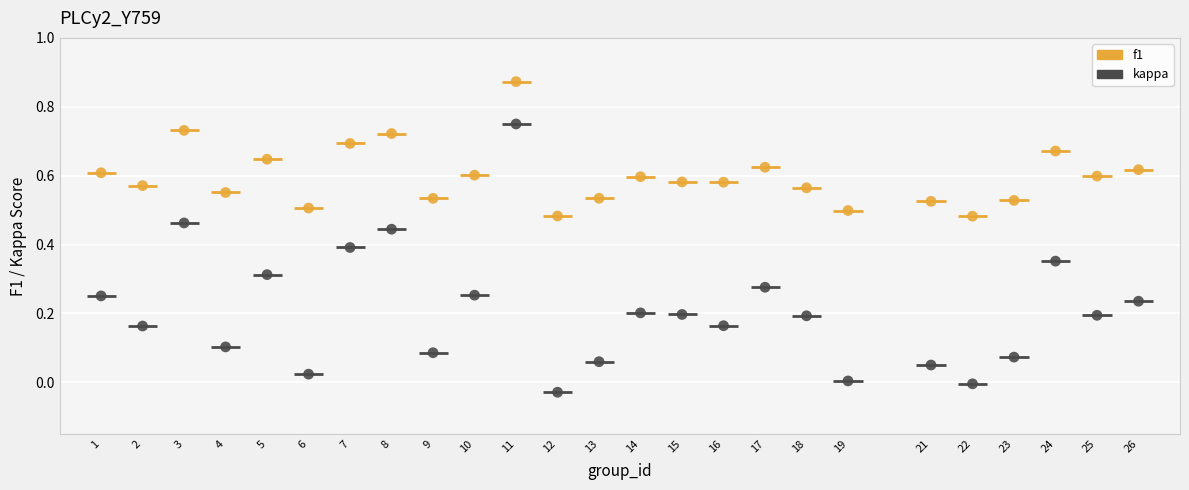

Across all data points, what is the range of X values (max minus min)?

25.0